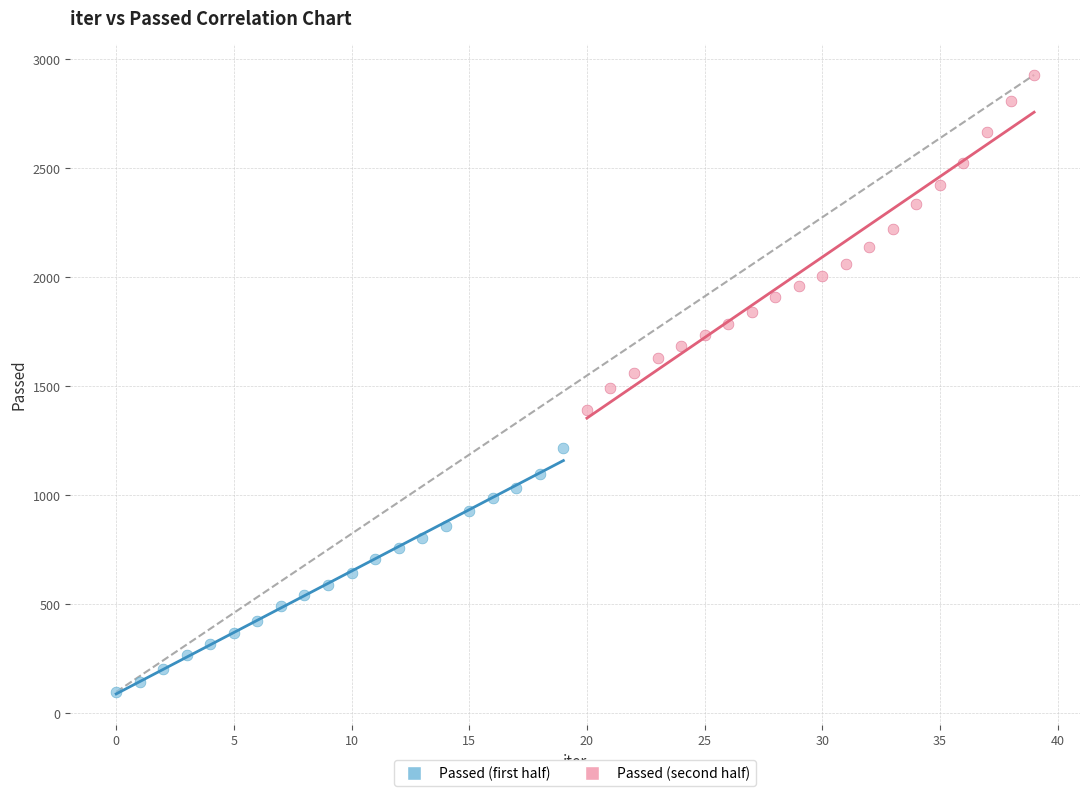

Which series has the widest spread of Y values?

Passed (second half)